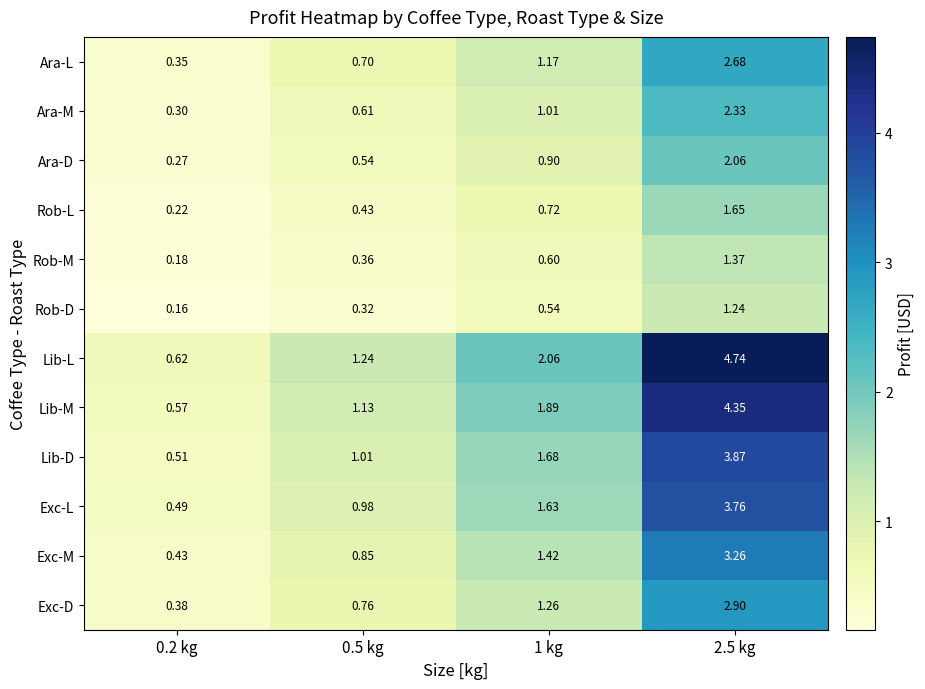

Which series has the largest total across all categories?

Lib-L